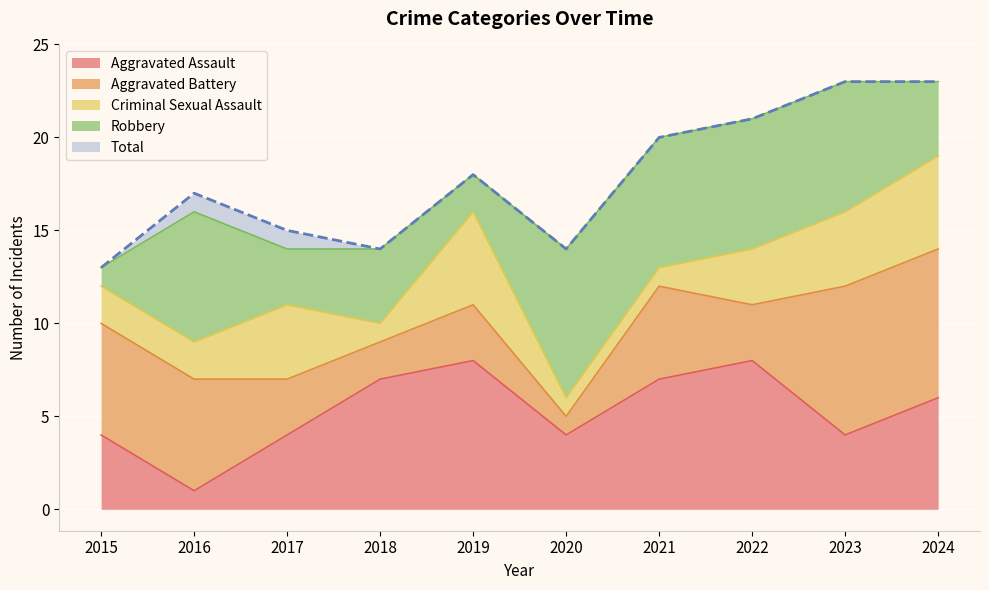

Reading right to left, transcribe all the data shown in this chart.

Aggravated Assault: 6	4	8	7	4	8	7	4	1	4
Aggravated Battery: 8	8	3	5	1	3	2	3	6	6
Criminal Sexual Assault: 5	4	3	1	1	5	1	4	2	2
Robbery: 4	7	7	7	8	2	4	3	7	1
Total: 23	23	21	20	14	18	14	15	17	13